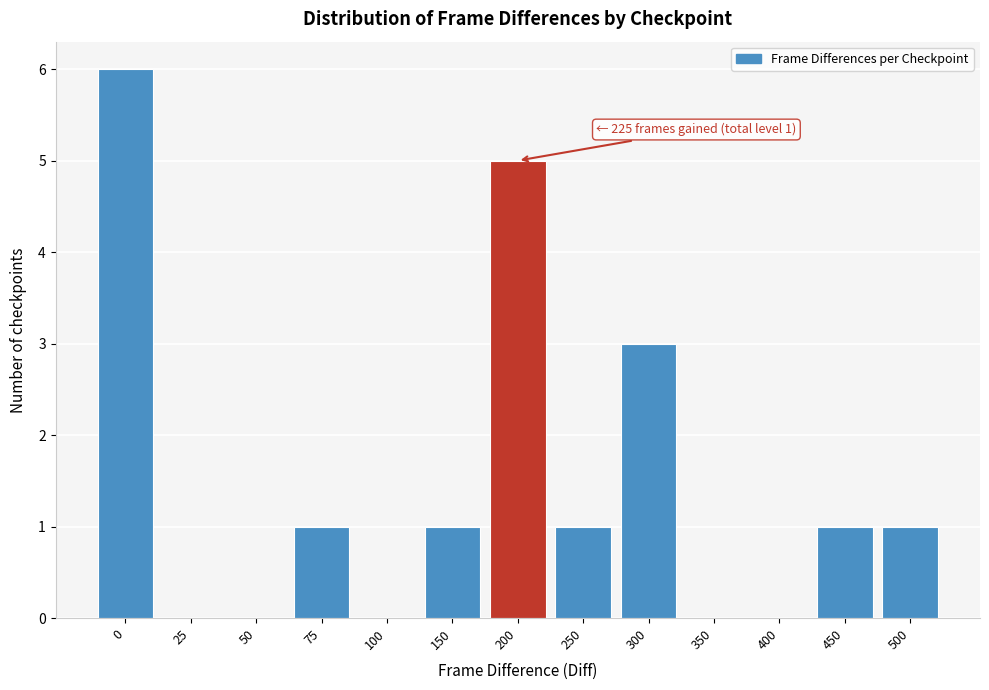

Reading left to right, transcribe all the data shown in this chart.

0=6	25=0	50=0	75=1	100=0	150=1	200=5	250=1	300=3	350=0	400=0	450=1	500=1